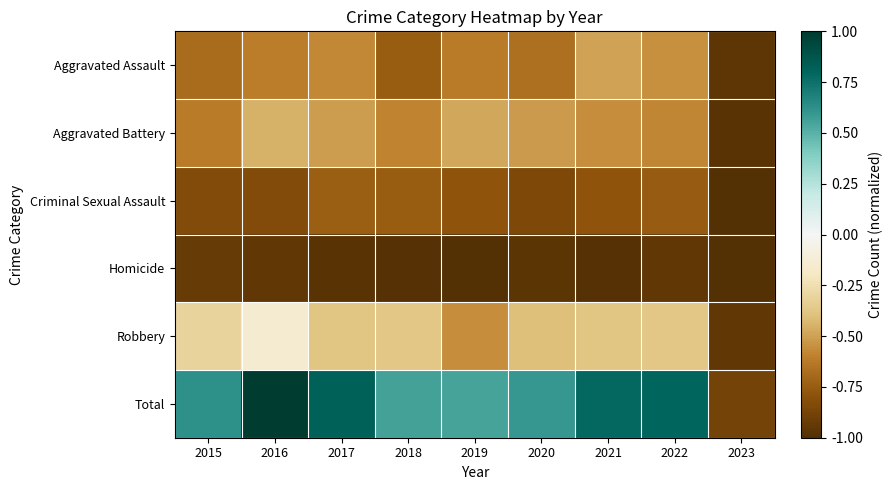

Reading left to right, list all the values displayed in this chart.

Aggravated Assault: 2015=-0.7	2016=-0.6	2017=-0.6	2018=-0.7	2019=-0.6	2020=-0.7	2021=-0.5	2022=-0.5	2023=-1.0
Aggravated Battery: 2015=-0.6	2016=-0.5	2017=-0.5	2018=-0.6	2019=-0.5	2020=-0.5	2021=-0.6	2022=-0.6	2023=-1.0
Criminal Sexual Assault: 2015=-0.8	2016=-0.8	2017=-0.7	2018=-0.7	2019=-0.8	2020=-0.8	2021=-0.8	2022=-0.8	2023=-1.0
Homicide: 2015=-0.9	2016=-1.0	2017=-1.0	2018=-1.0	2019=-1.0	2020=-1.0	2021=-1.0	2022=-0.9	2023=-1.0
Robbery: 2015=-0.3	2016=-0.1	2017=-0.4	2018=-0.4	2019=-0.6	2020=-0.4	2021=-0.4	2022=-0.4	2023=-1.0
Total: 2015=0.6	2016=1.0	2017=0.8	2018=0.6	2019=0.6	2020=0.6	2021=0.8	2022=0.8	2023=-0.9